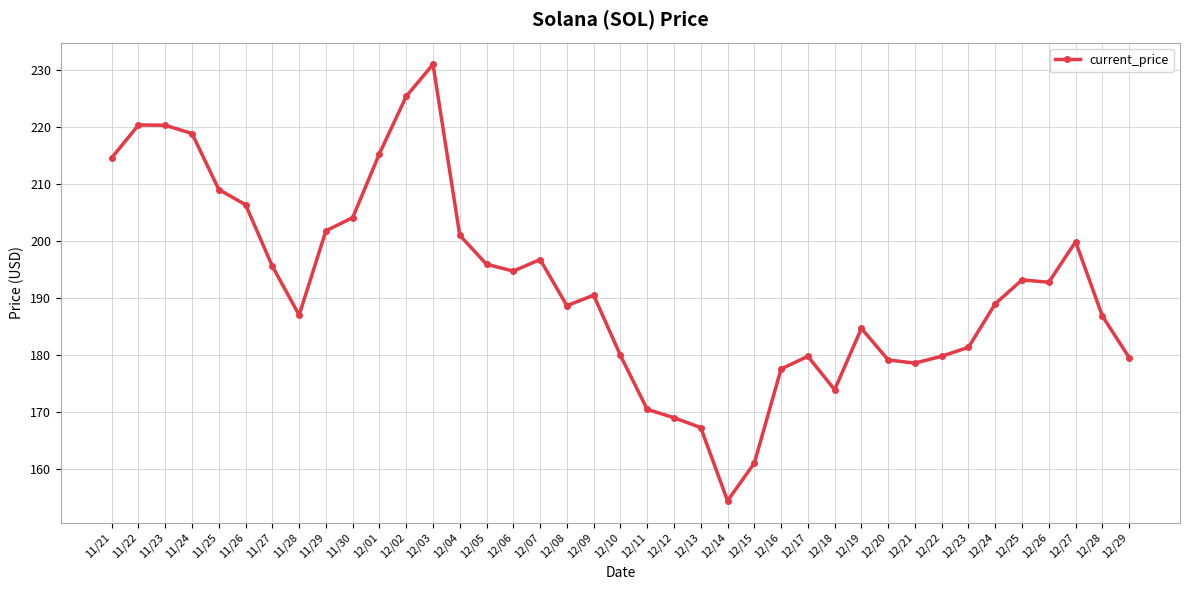

What is the difference between the second highest and minimum values?

71.0